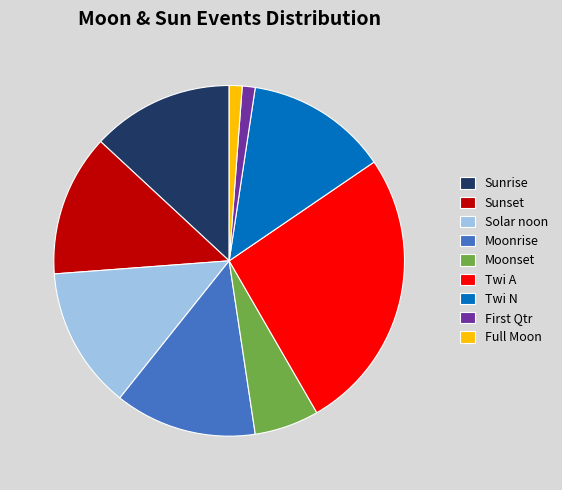

What is the largest slice in the pie chart?

Twi A